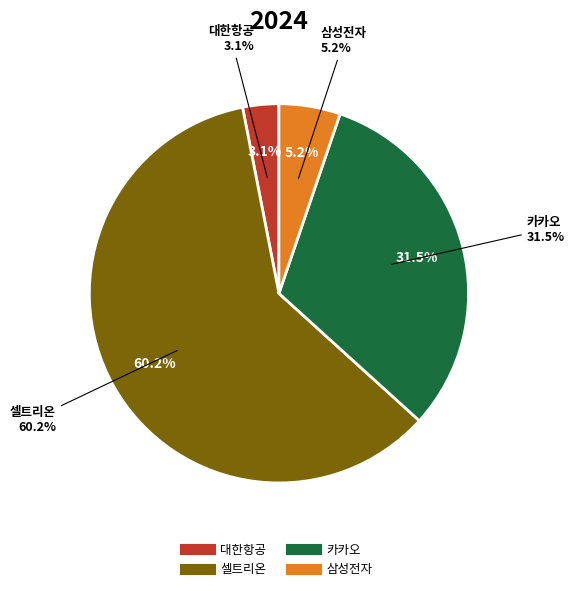

Between 카카오 and 삼성전자, which is larger?

카카오